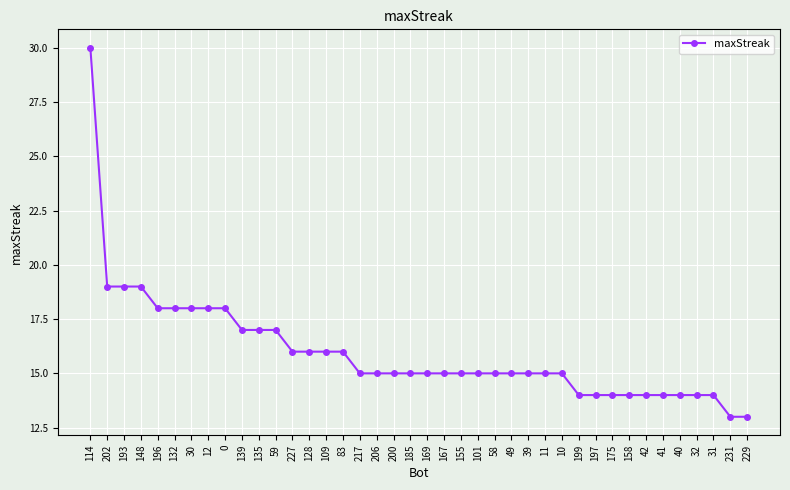

Approximately how many times larger is the value at 132 compared to 175?

1.3